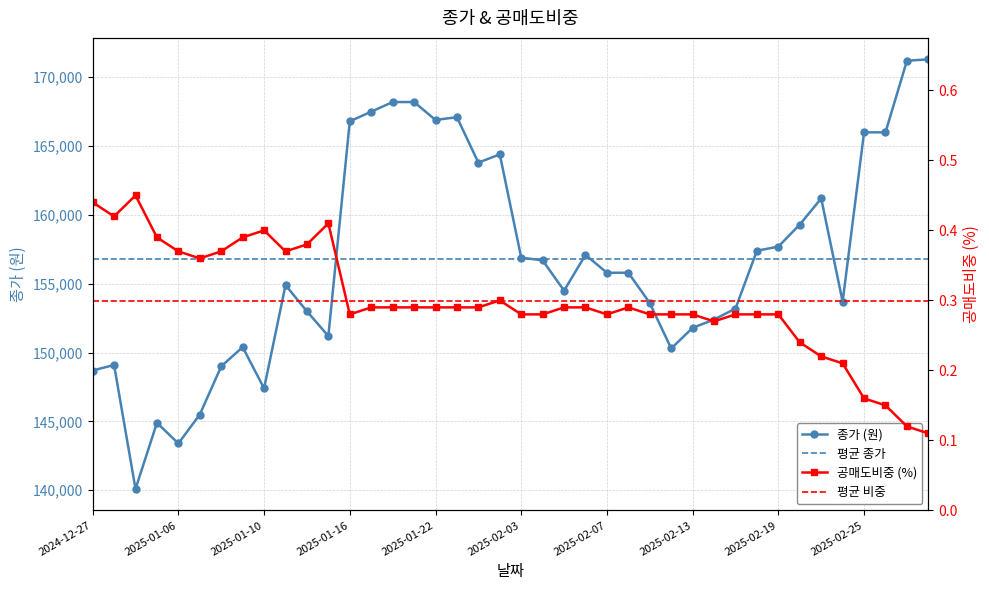

True or false: 종가 (원) has more than 0 interior local peaks.

True